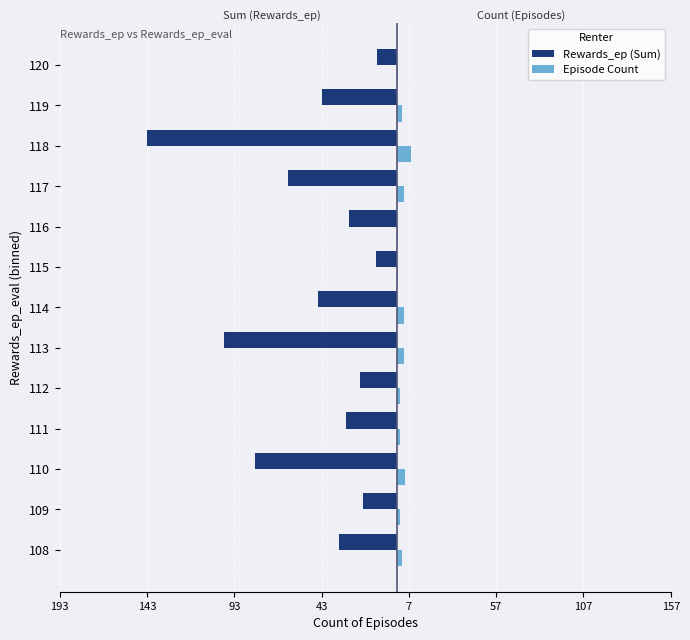

What are all the series names shown in the legend?

Rewards_ep (Sum), Episode Count